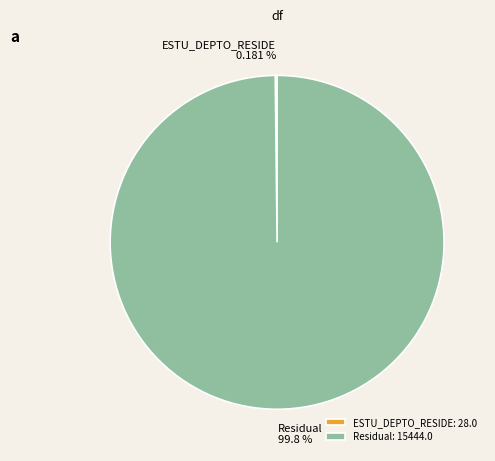

Is there a majority slice in this chart?

Yes